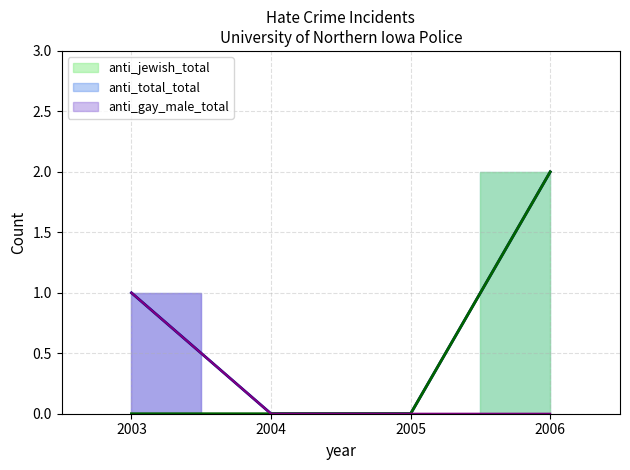

Between 2006 and 2003, which is larger?

2006